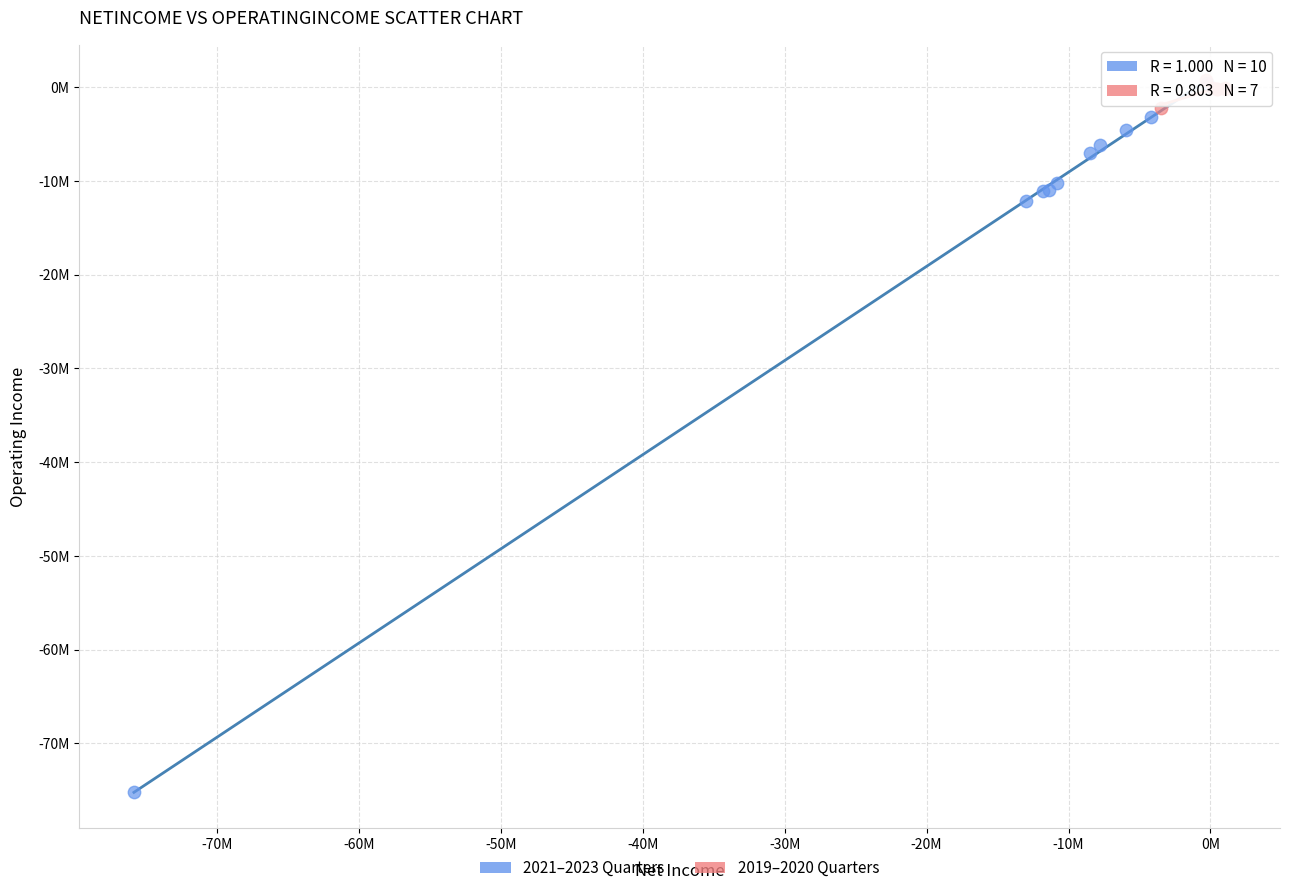

What are all the series names shown in the legend?

2021–2023 Quarters, 2019–2020 Quarters